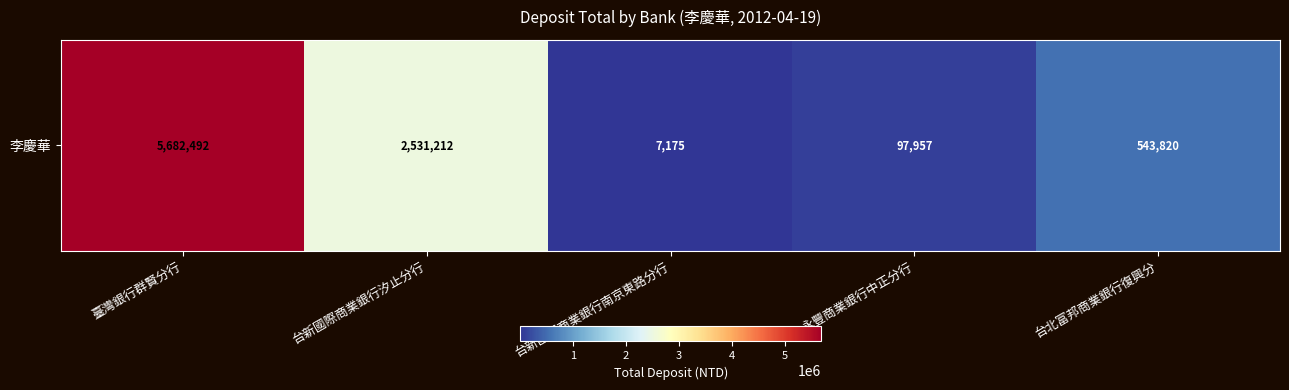

At which label is the value closest to 2844833?

台新國際商業銀行汐止分行